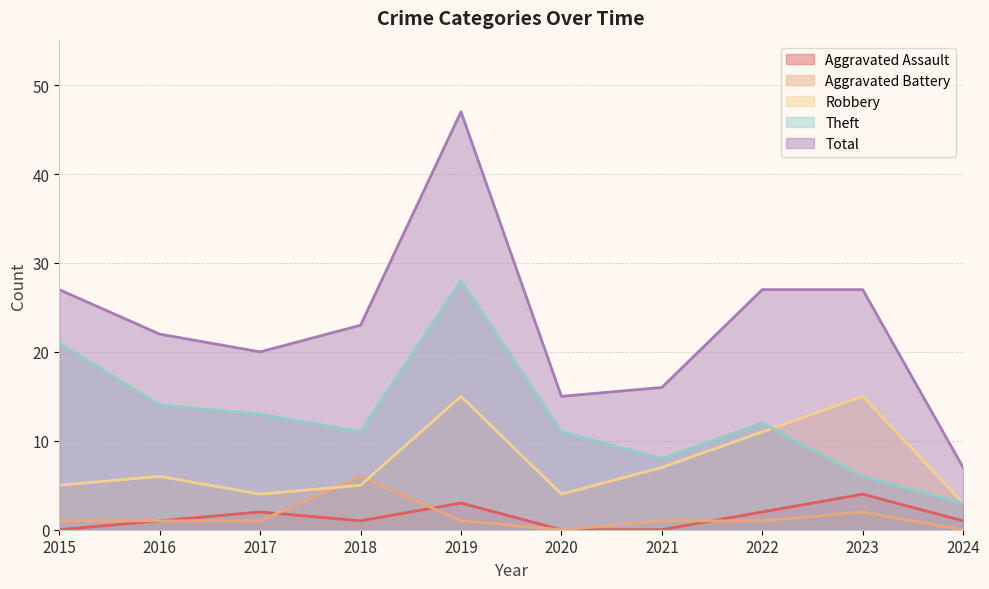

True or false: Theft and Aggravated Assault intersect in this chart.

False